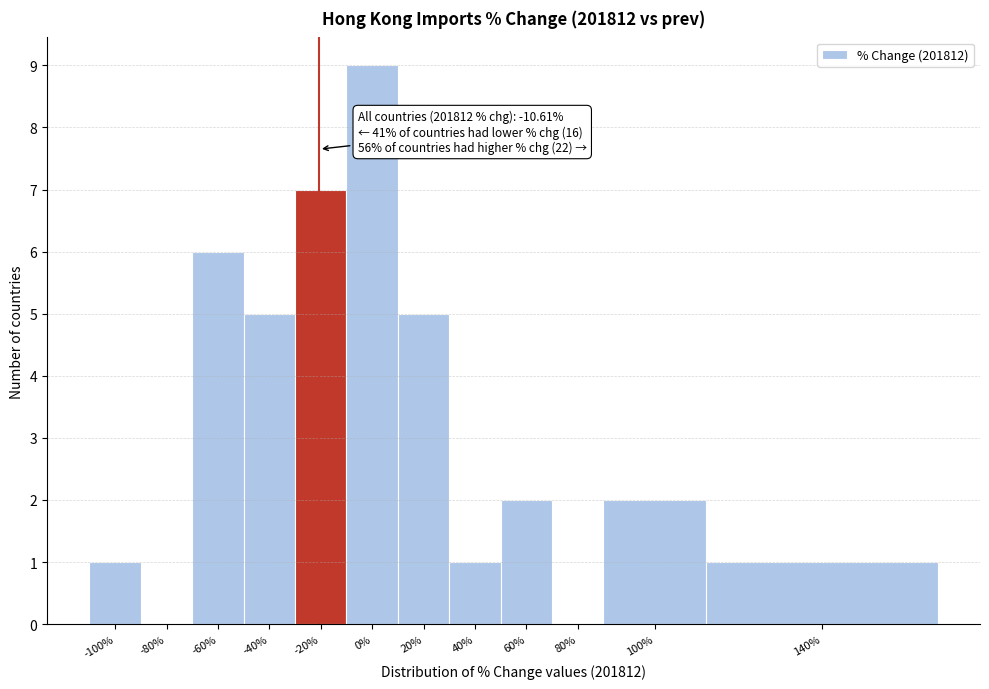

Reading left to right, what are all the values shown in this chart?

-100%=1	-80%=0	-60%=6	-40%=5	-20%=7	0%=9	20%=5	40%=1	60%=2	80%=0	100%=2	140%=1